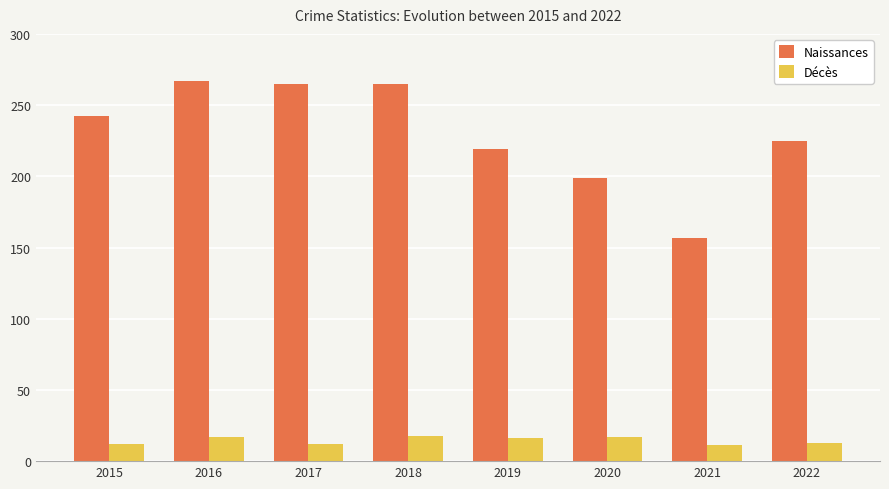

The value of Naissances at 2018 is 265. True or false?

True